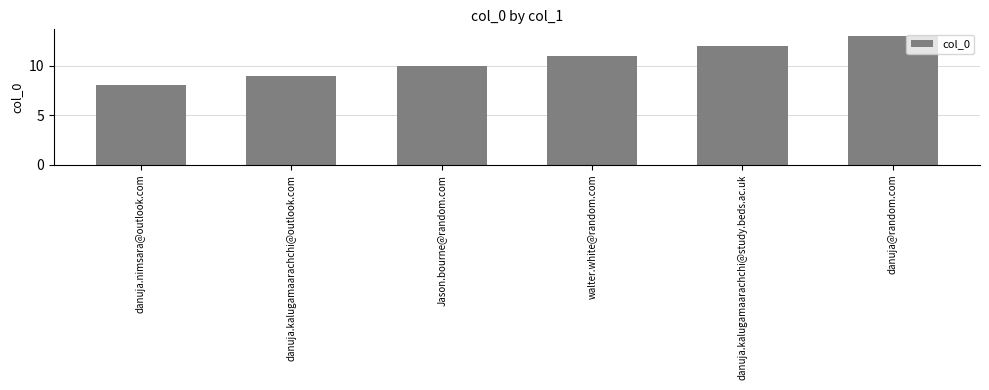

List the labels in order of value, smallest first.

danuja.nimsara@outlook.com, danuja.kalugamaarachchi@outlook.com, Jason.bourne@random.com, walter.white@random.com, danuja.kalugamaarachchi@study.beds.ac.uk, danuja@random.com